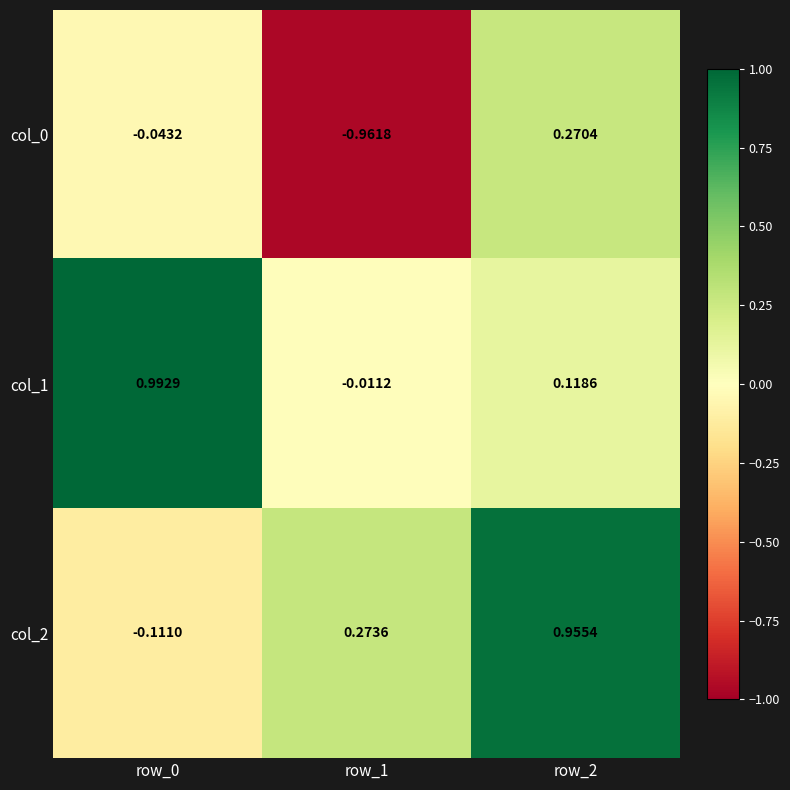

Is the value of col_1 at row_2 greater than the value of col_0 at row_1?

Yes